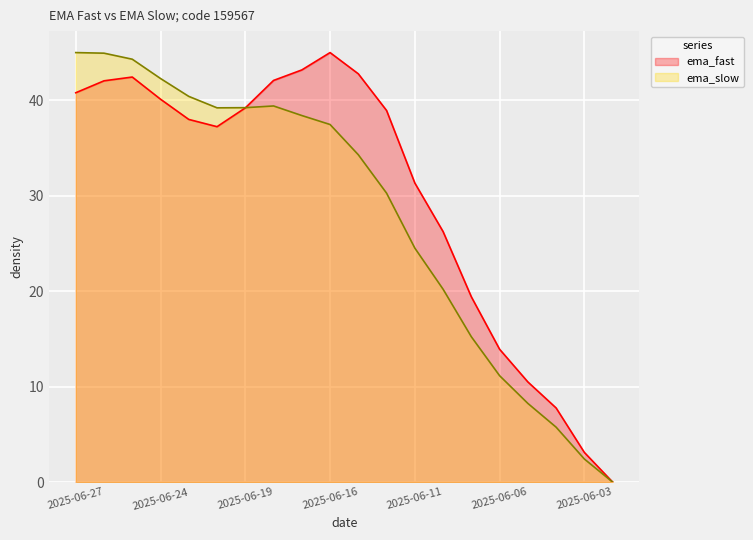

Where does the ema_slow series first go above 37?

2025-06-27